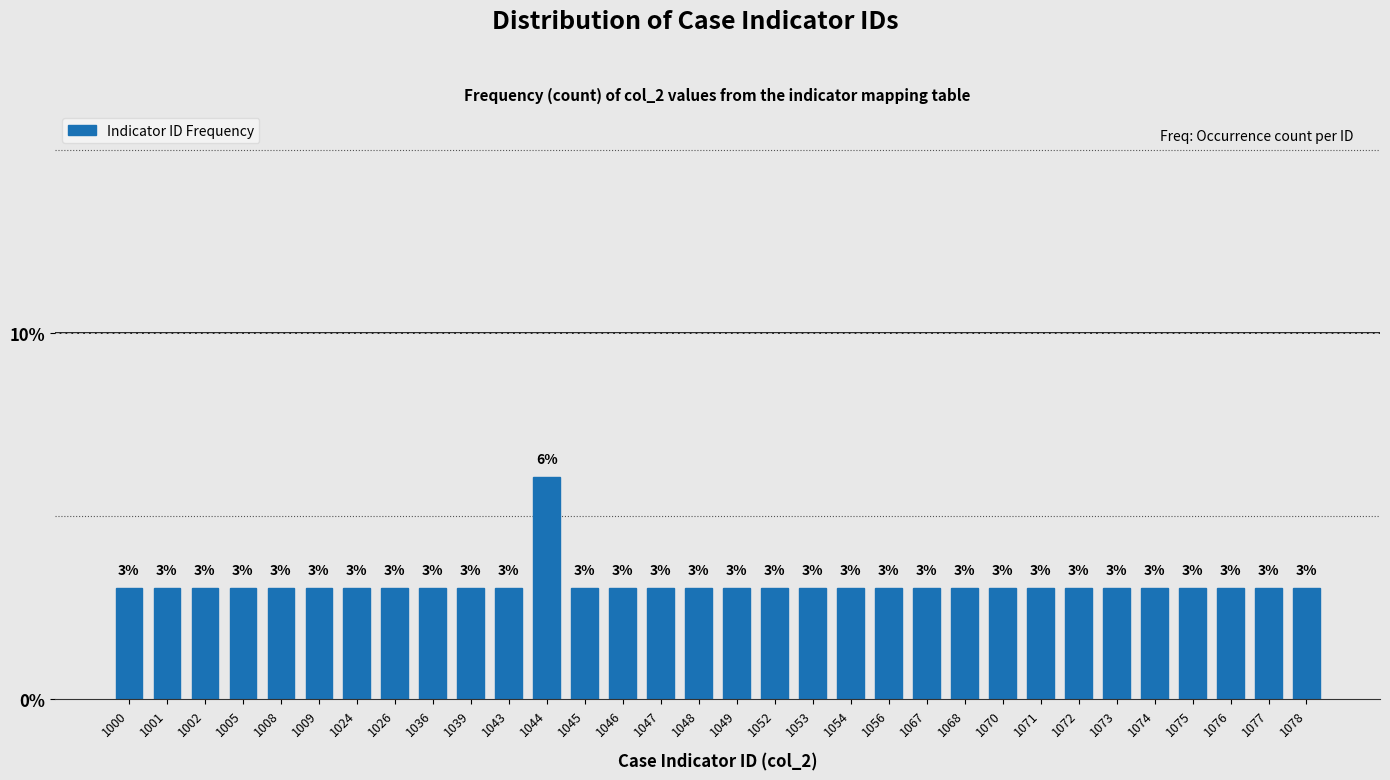

What is the value of the 13th bar from the left?

3.0